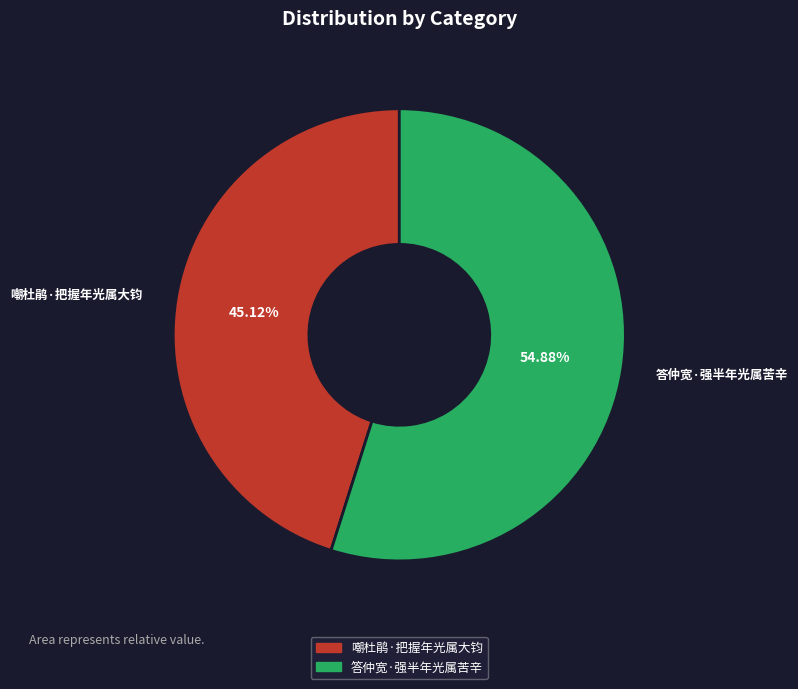

How much of the chart is everything except 答仲宽·强半年光属苦辛?

45.1%